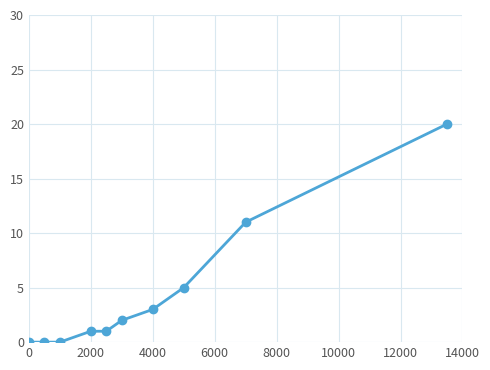

Reading left to right, list all the values displayed in this chart.

0	0	0	1	1	2	3	5	11	20